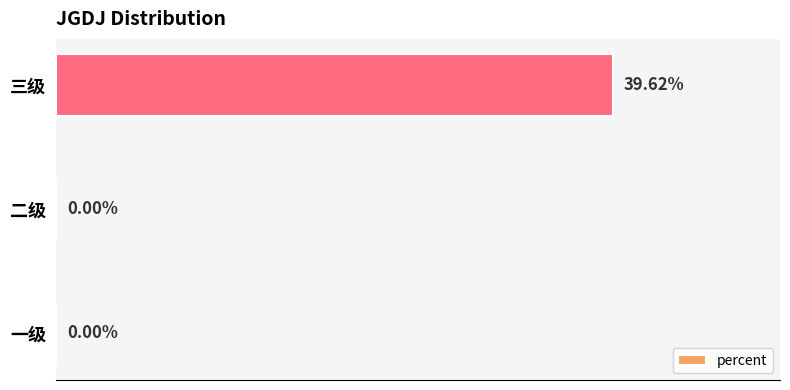

Between 二级 and 三级, which is larger?

三级